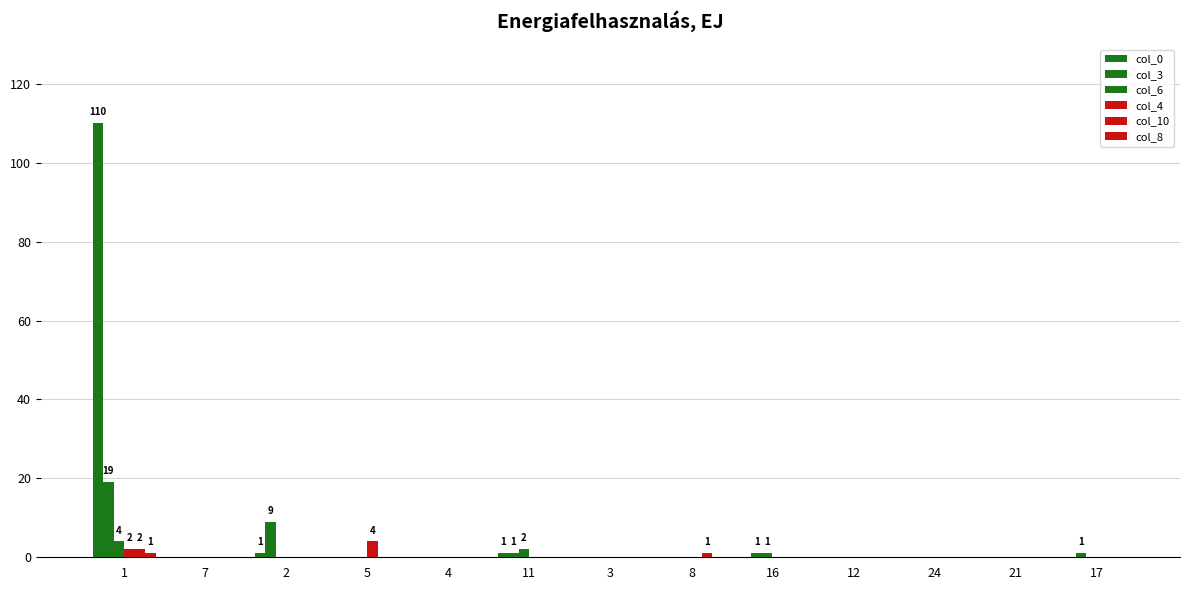

At 5, list the series in order from largest to smallest.

col_4, col_0, col_3, col_6, col_10, col_8